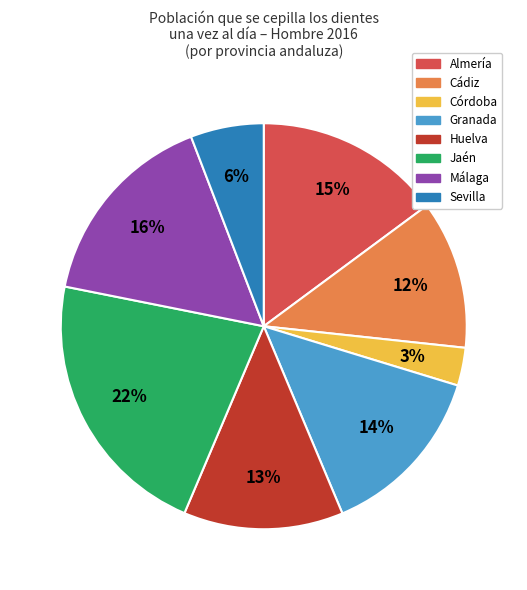

Count the number of slices in the pie.

8